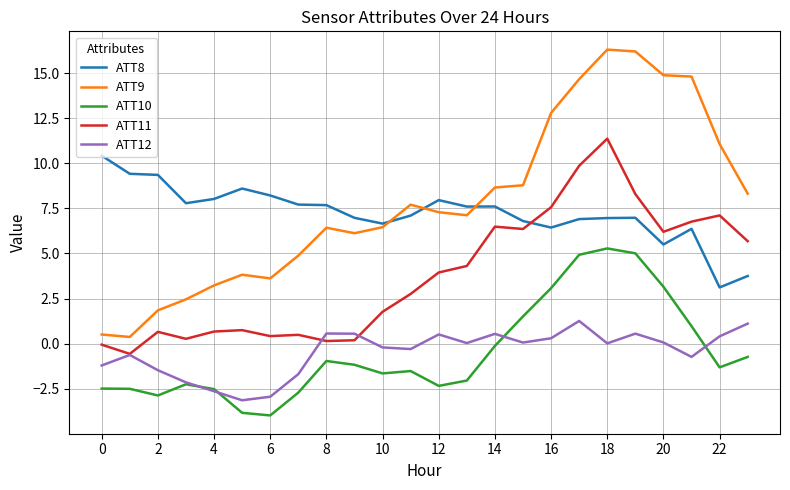

True or false: ATT11 and ATT10 cross at least once.

False